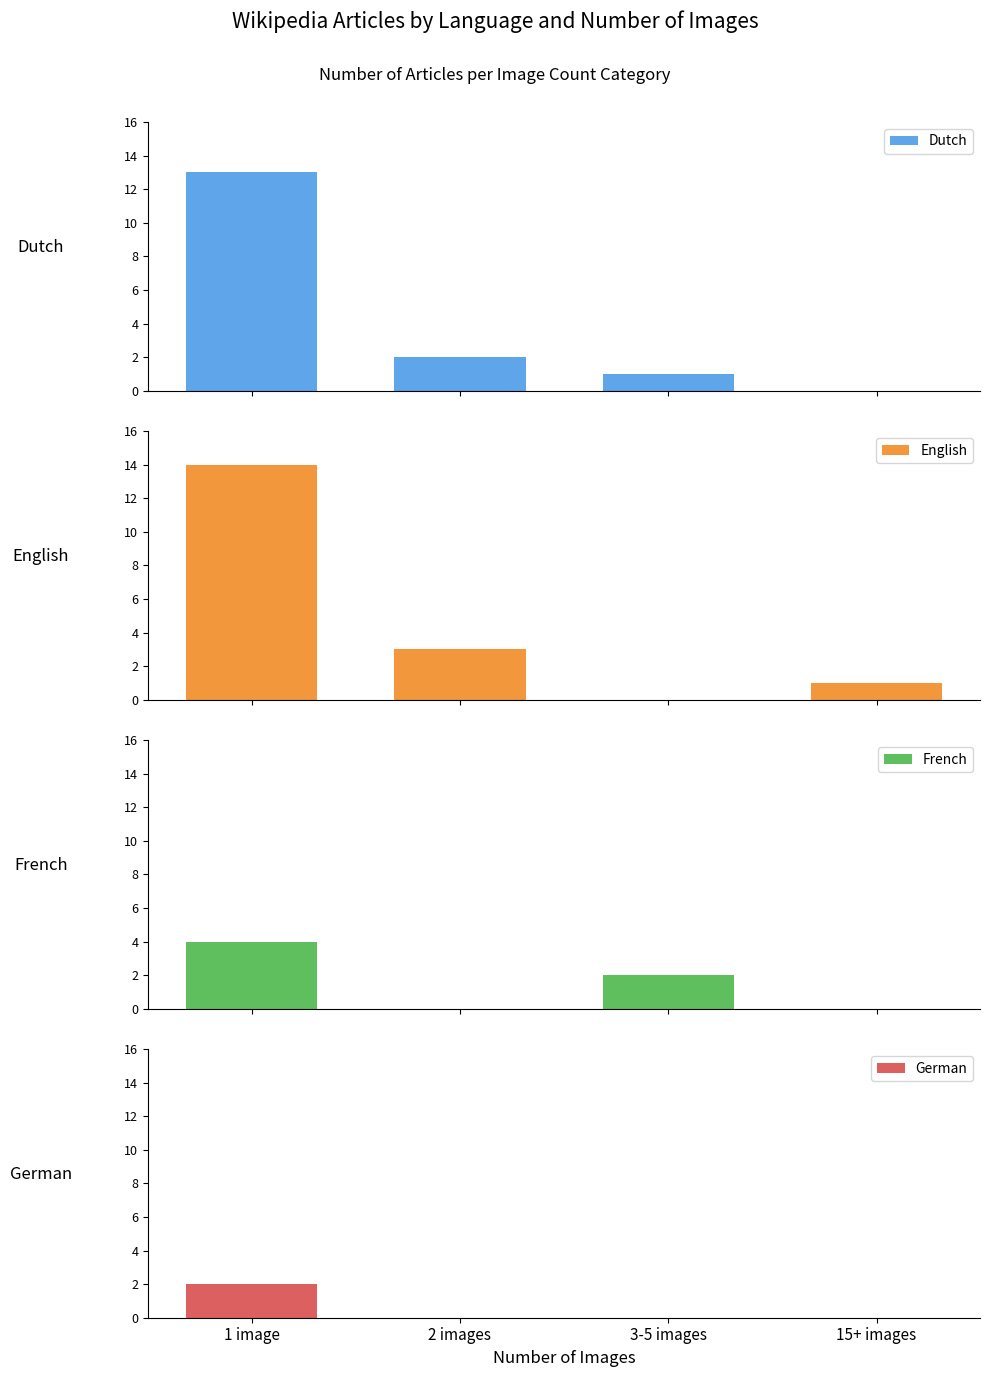

Reading left to right, extract all data points from this chart.

Dutch: 13	2	1	0
English: 14	3	0	1
French: 4	0	2	0
German: 2	0	0	0